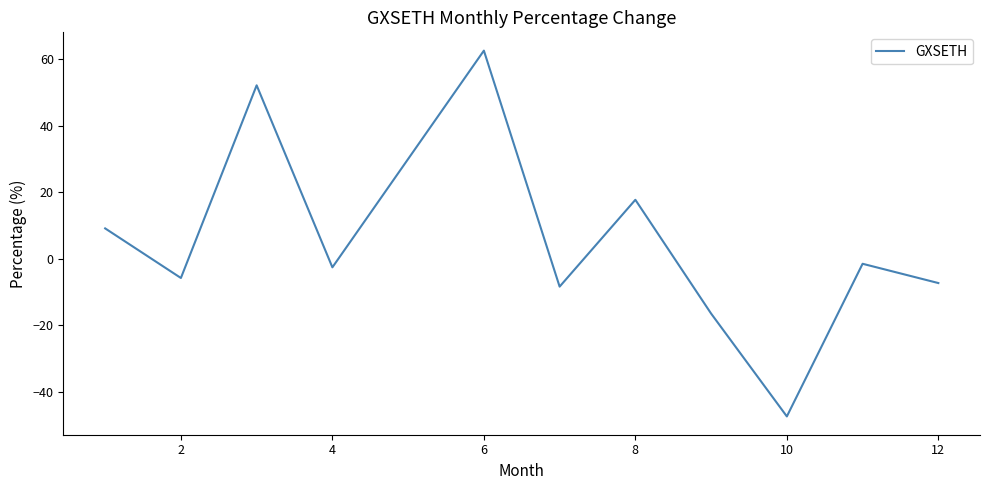

What is the difference between the second highest and second lowest values?

68.7